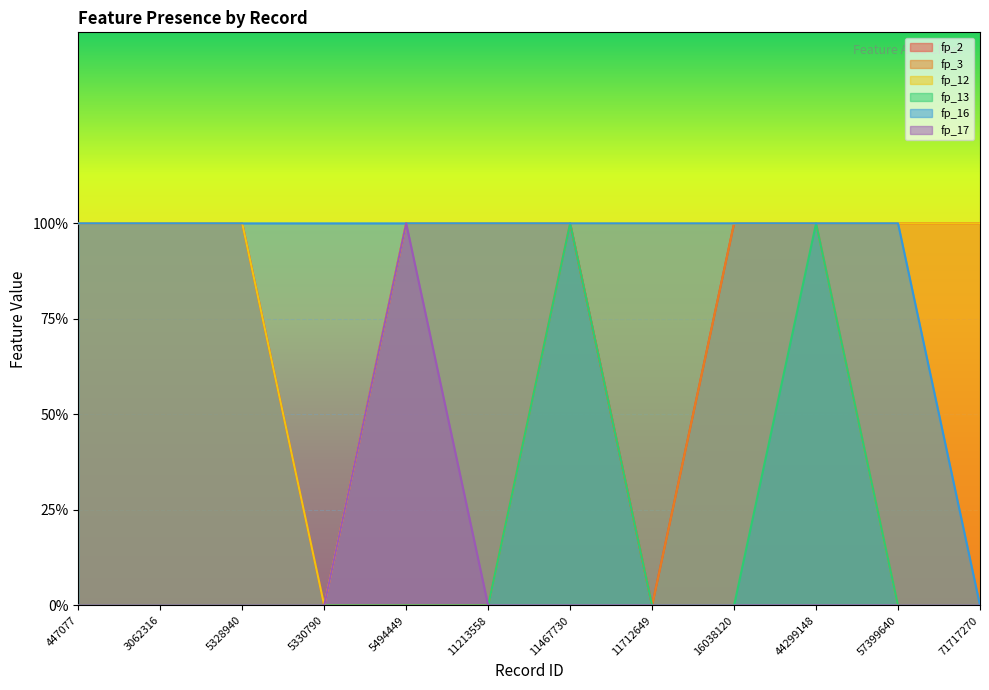

At which category is the sum across all series the highest?

11467730